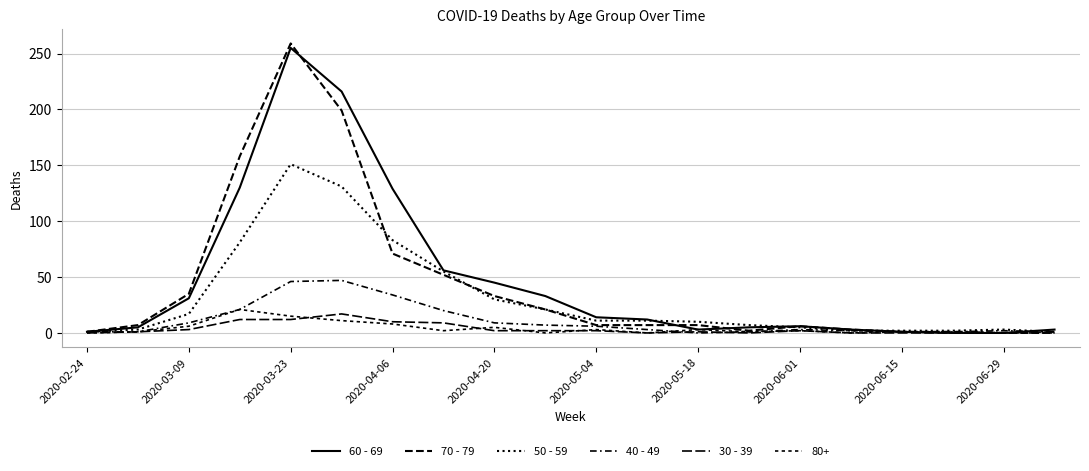

Which series has the largest range (max minus min)?

70 - 79